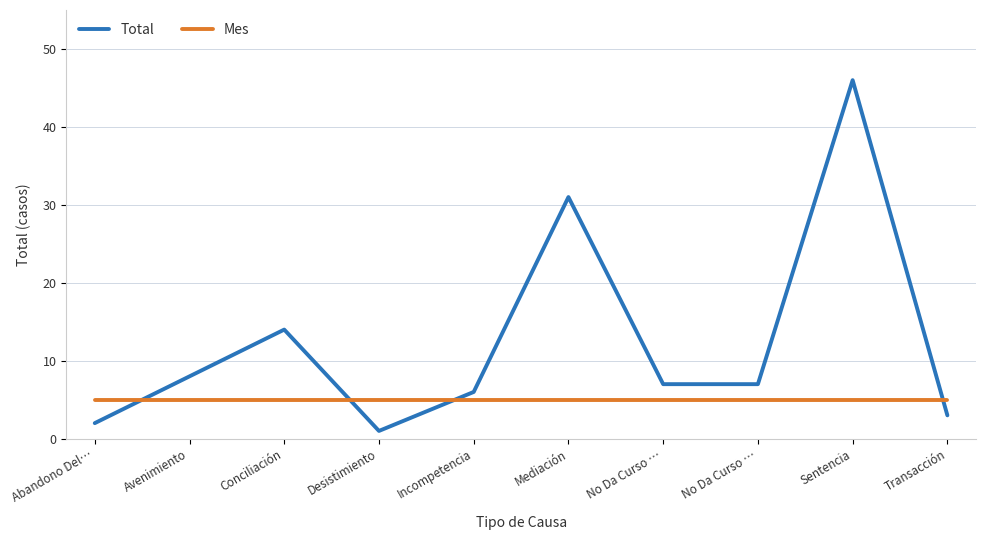

What are all the series names shown in the legend?

Total, Mes